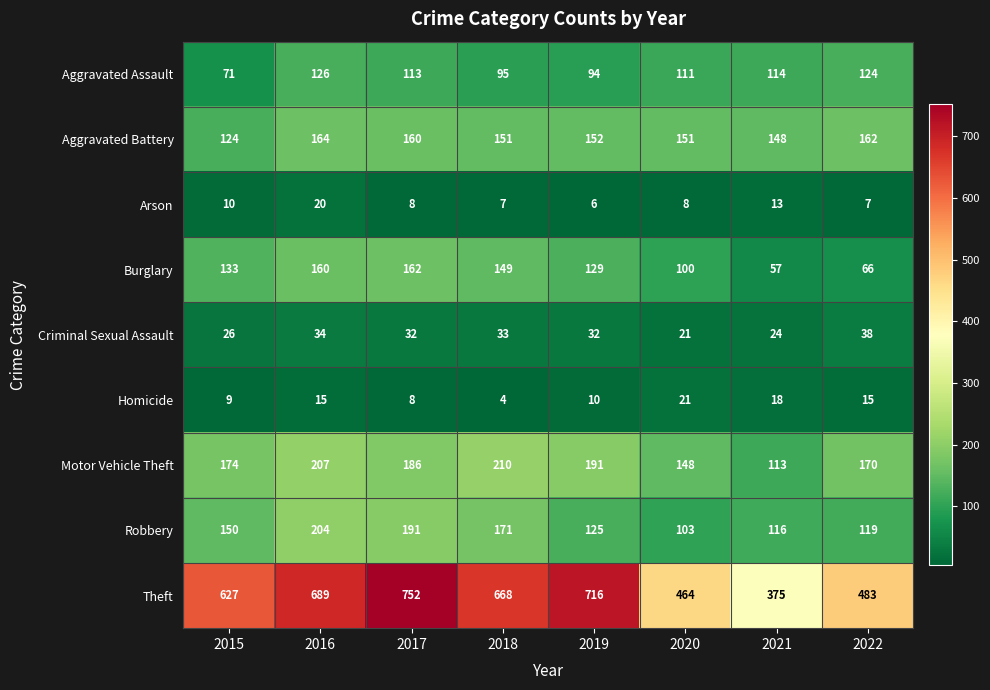

Read the Burglary value at 2015, to the nearest 10.

130